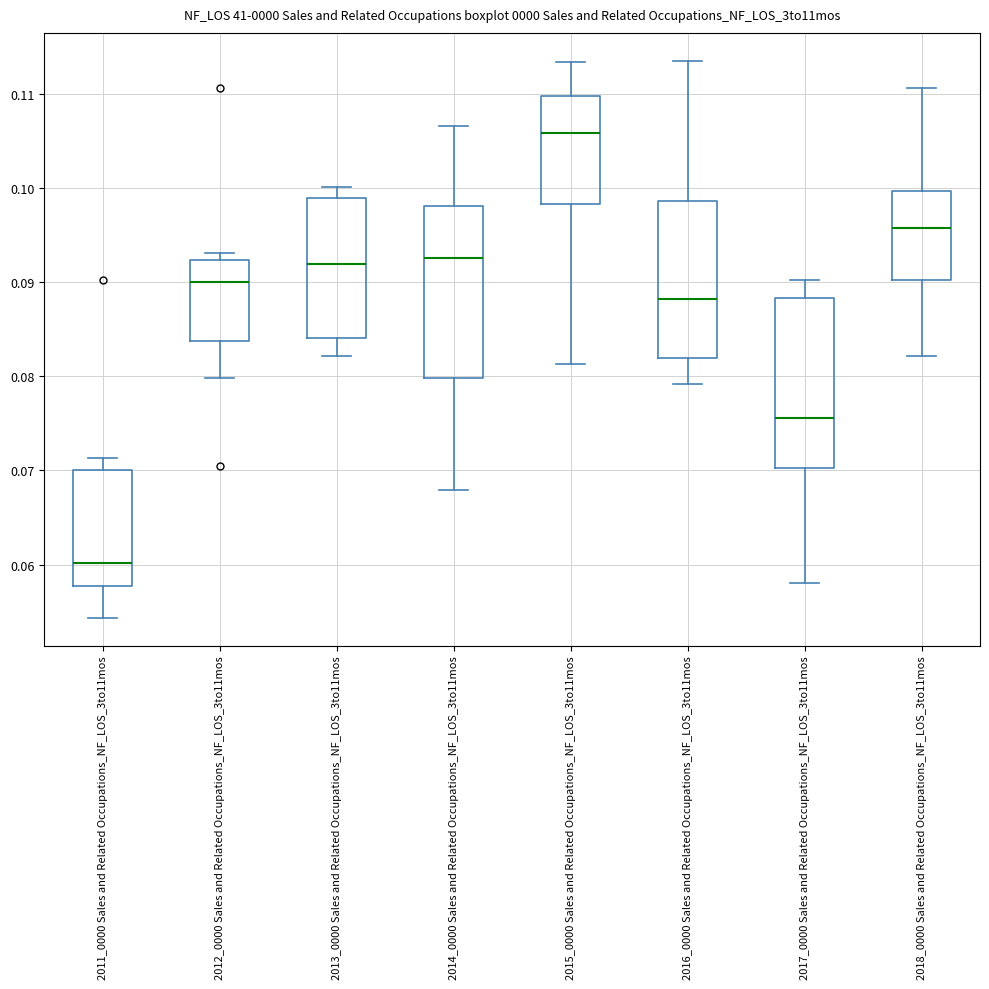

Reading left to right, read every box against the y-axis: the position of its median line, the range the box covers, and the ends of its whiskers. The values are not printed on the chart, so give them approximately, as read against the axis.

2011_0000 Sales and Related Occupations_NF_LOS_3to11mos: median 0.060, box 0.058 to 0.070, whiskers 0.054 to 0.071
2012_0000 Sales and Related Occupations_NF_LOS_3to11mos: median 0.090, box 0.084 to 0.092, whiskers 0.080 to 0.093
2013_0000 Sales and Related Occupations_NF_LOS_3to11mos: median 0.092, box 0.084 to 0.099, whiskers 0.082 to 0.100
2014_0000 Sales and Related Occupations_NF_LOS_3to11mos: median 0.093, box 0.080 to 0.098, whiskers 0.068 to 0.107
2015_0000 Sales and Related Occupations_NF_LOS_3to11mos: median 0.106, box 0.098 to 0.110, whiskers 0.081 to 0.113
2016_0000 Sales and Related Occupations_NF_LOS_3to11mos: median 0.088, box 0.082 to 0.099, whiskers 0.079 to 0.114
2017_0000 Sales and Related Occupations_NF_LOS_3to11mos: median 0.076, box 0.070 to 0.088, whiskers 0.058 to 0.090
2018_0000 Sales and Related Occupations_NF_LOS_3to11mos: median 0.096, box 0.090 to 0.100, whiskers 0.082 to 0.111